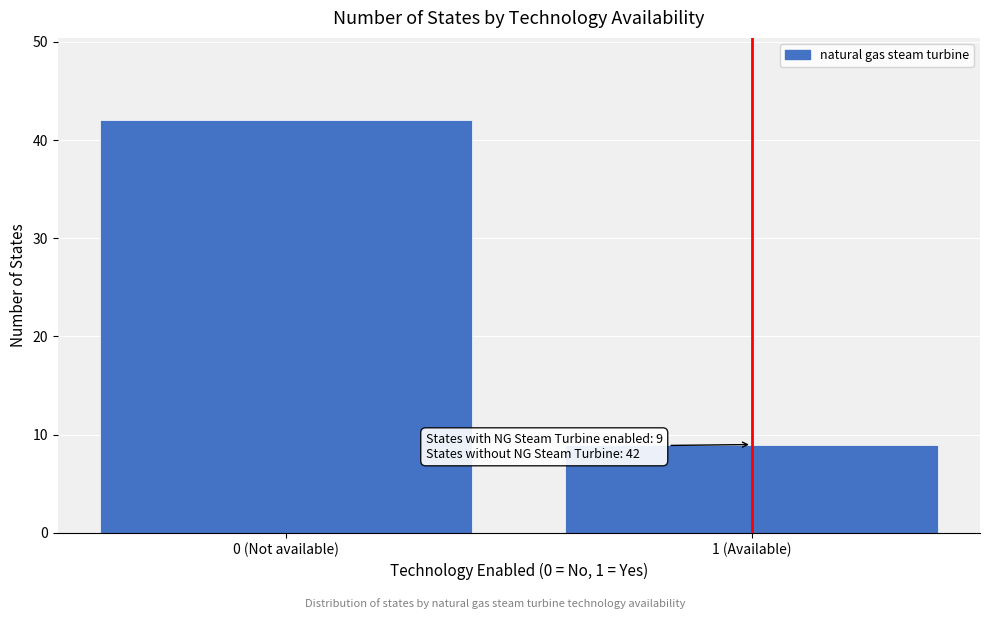

Reading left to right, list all the values displayed in this chart.

42	9